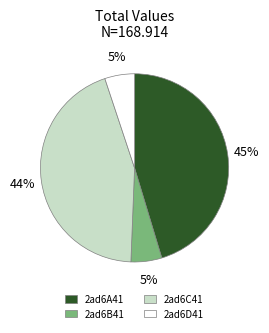

Does 2ad6C41 account for over 50% of the chart?

No